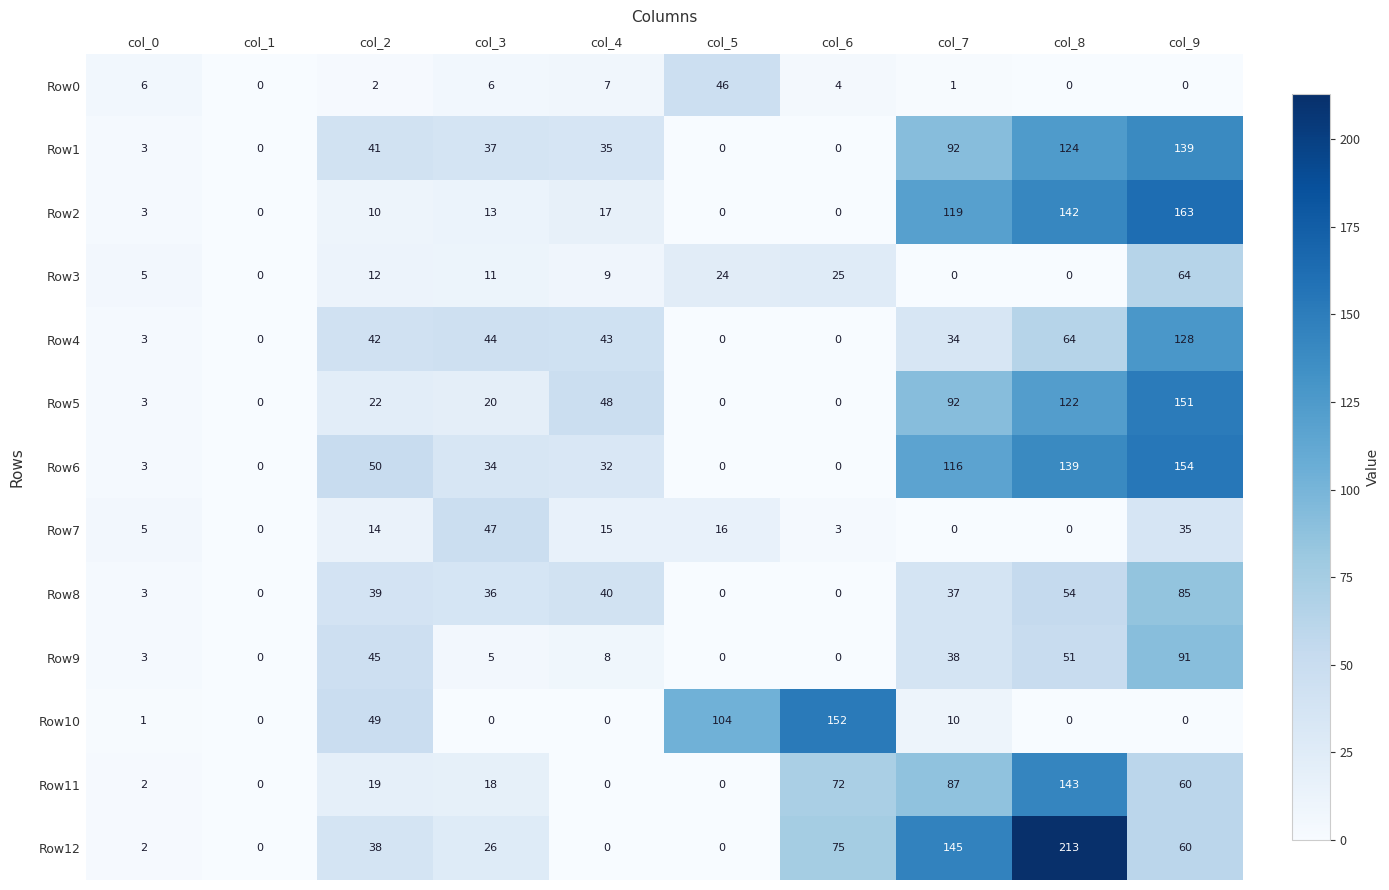

How many categories are shown in the chart?

10